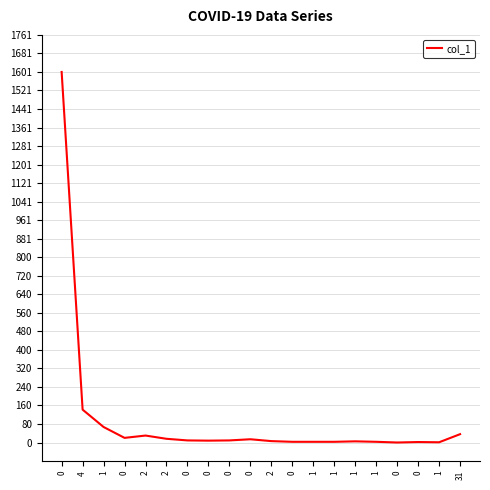

True or false: the data shows 9 at 2.

False